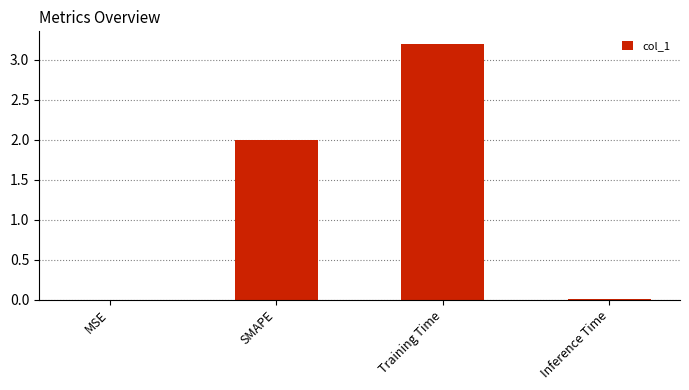

Read the value at SMAPE.

2.0